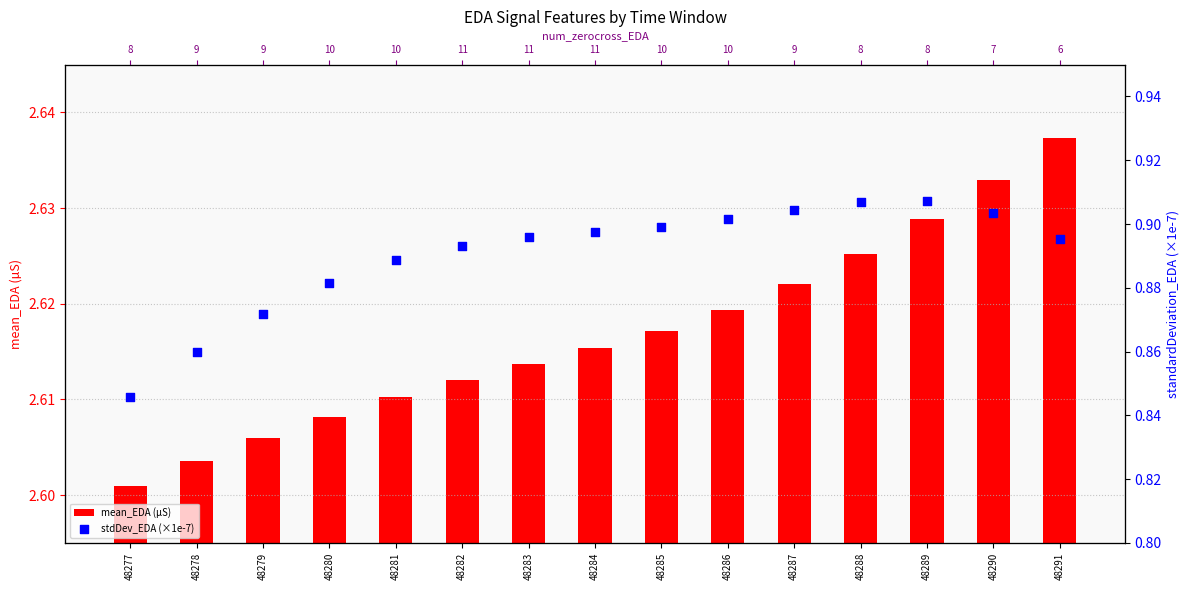

Which series contains the lowest Y value?

stdDev_EDA (×1e-7)